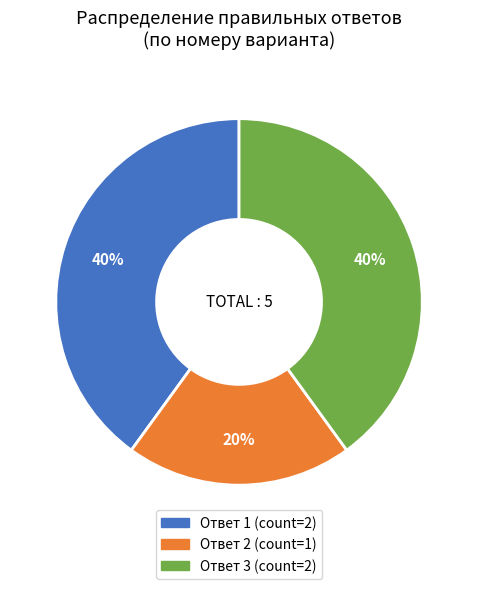

Does any single category account for the majority?

No